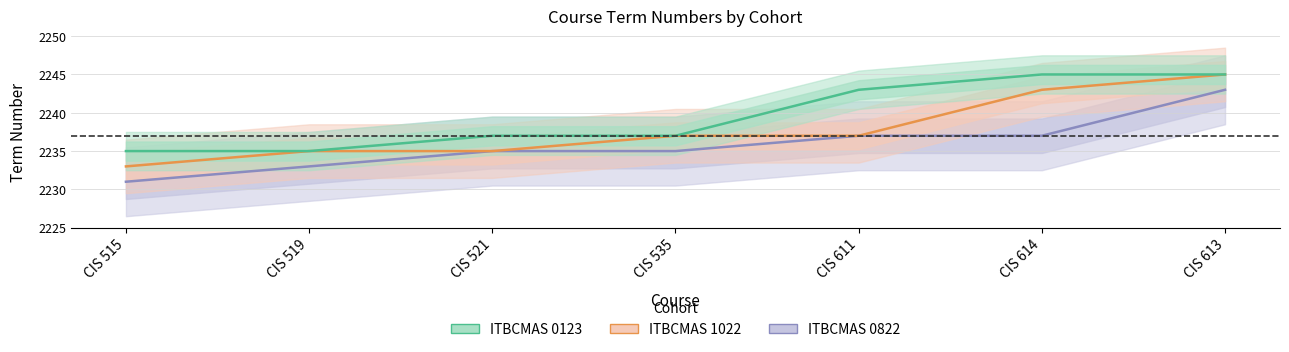

At which label is ITBCMAS 0822 closest to 2237?

CIS 611